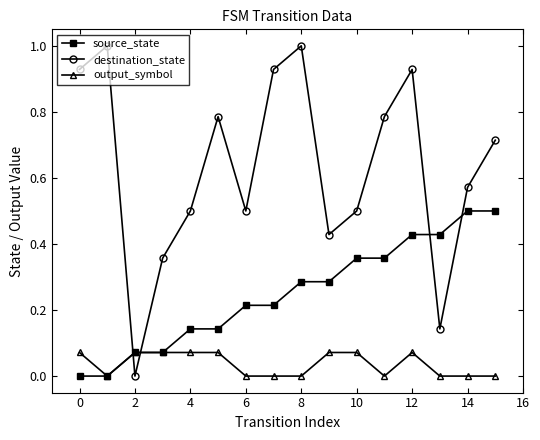

How many intersections are there between destination_state and output_symbol?

2